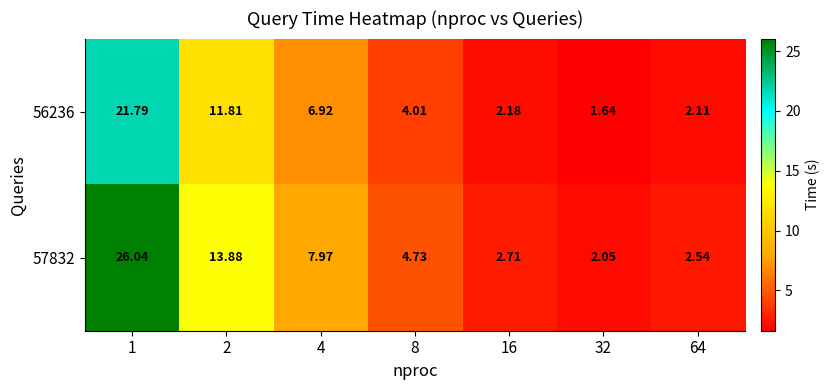

Is the value of 57832 at 32 greater than the value of 56236 at 16?

No